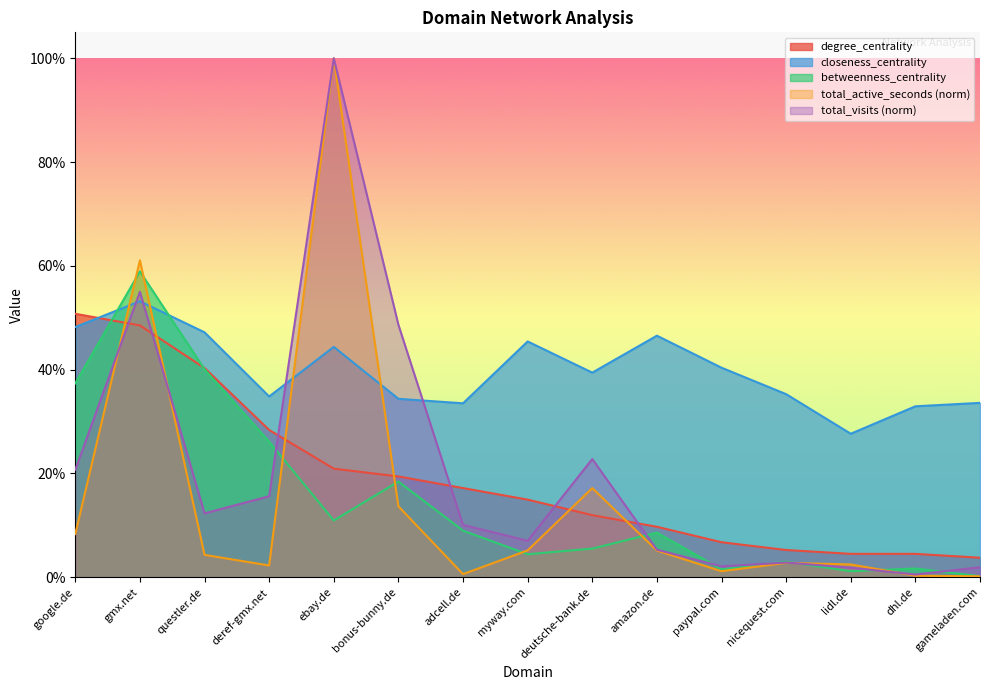

What is the highest value of the betweenness_centrality series?

0.6